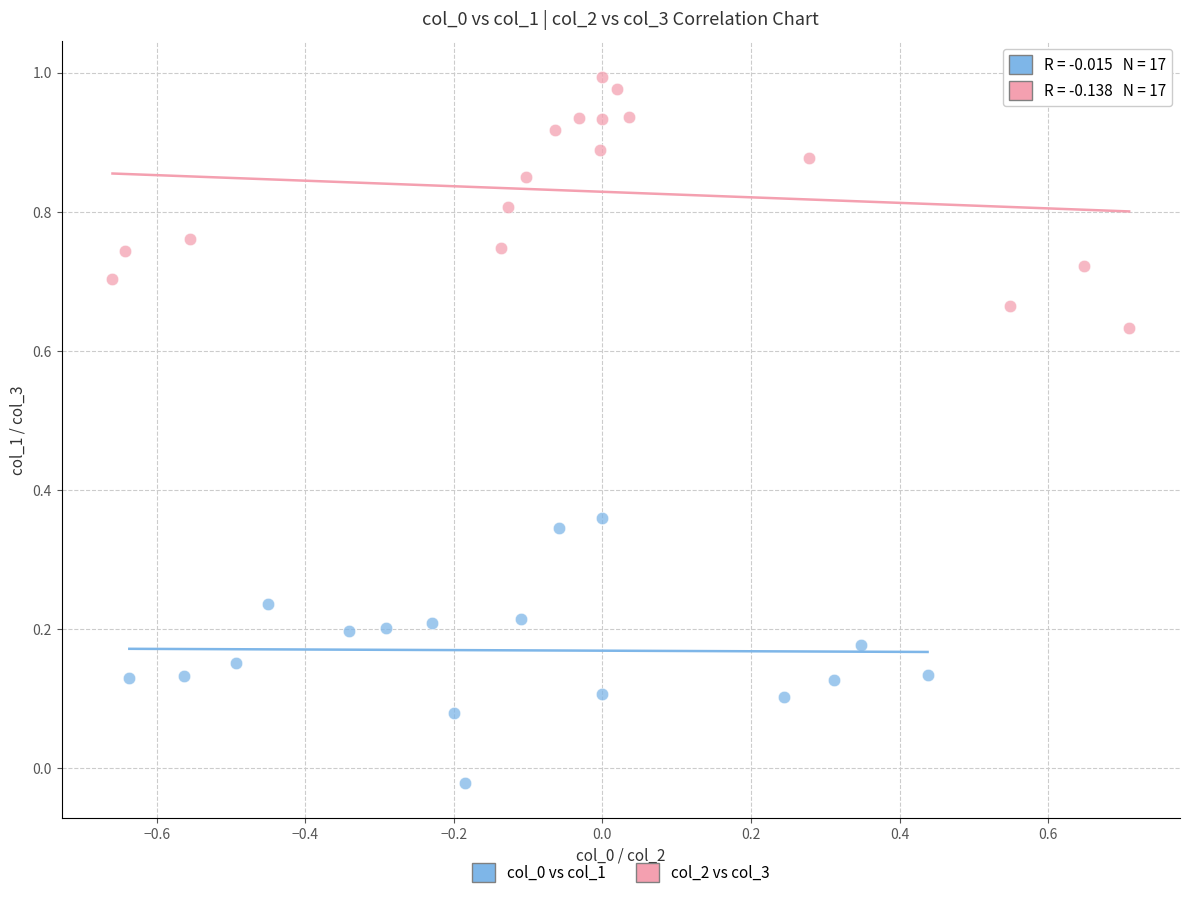

Which series reaches the maximum Y coordinate?

col_2 vs col_3